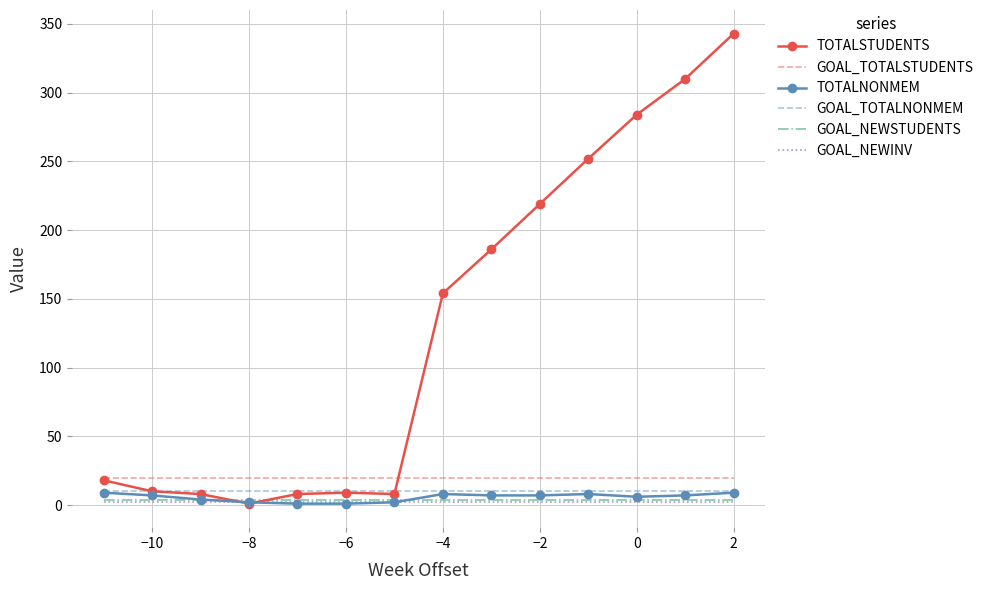

What is the highest value of the TOTALNONMEM series?

9